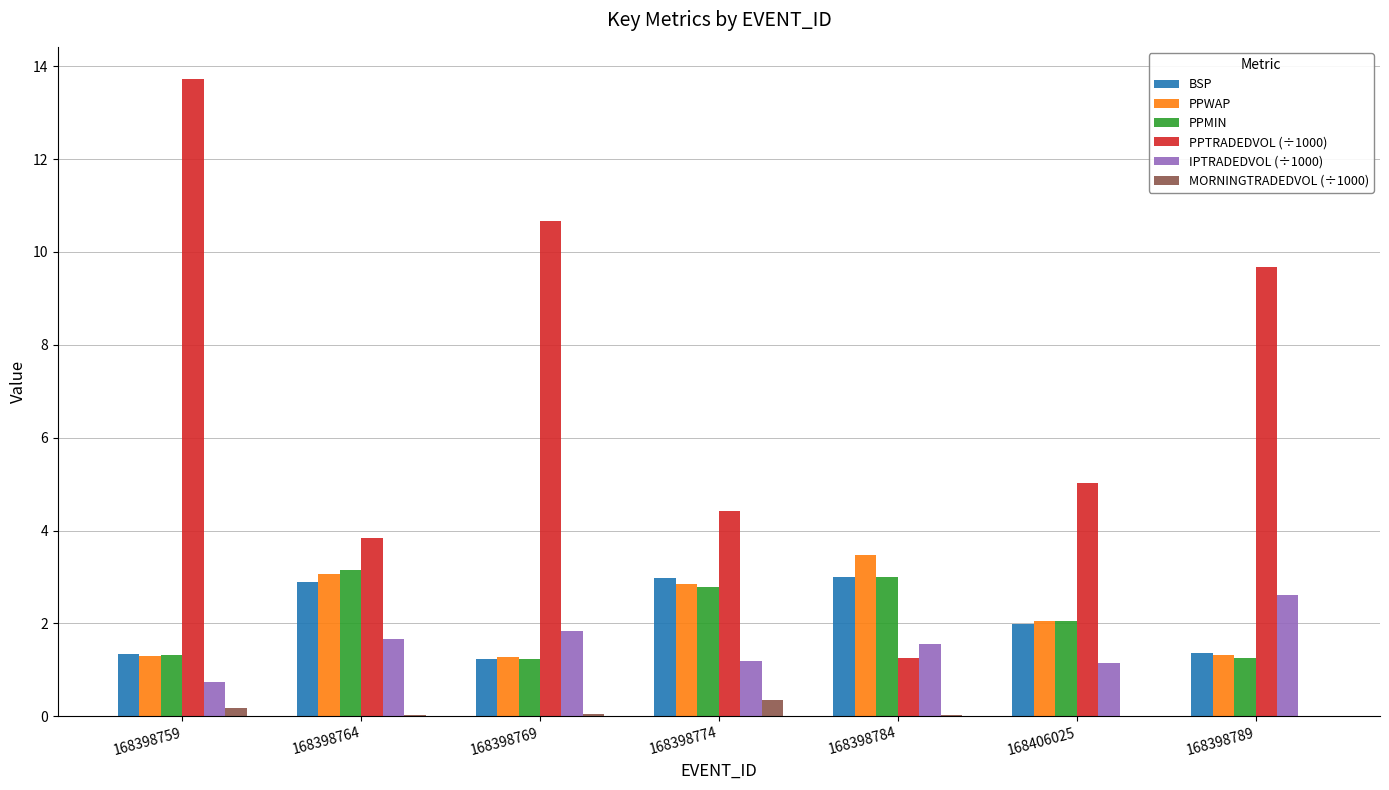

The IPTRADEDVOL (÷1000) series shows 2.6 at 168398789. True or false?

True